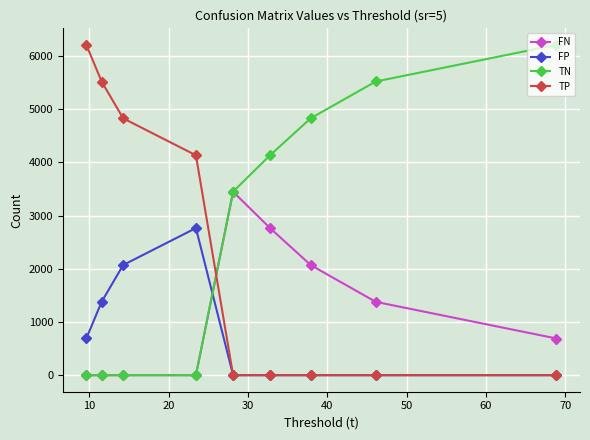

At how many categories does at least one series exceed 3707?

8